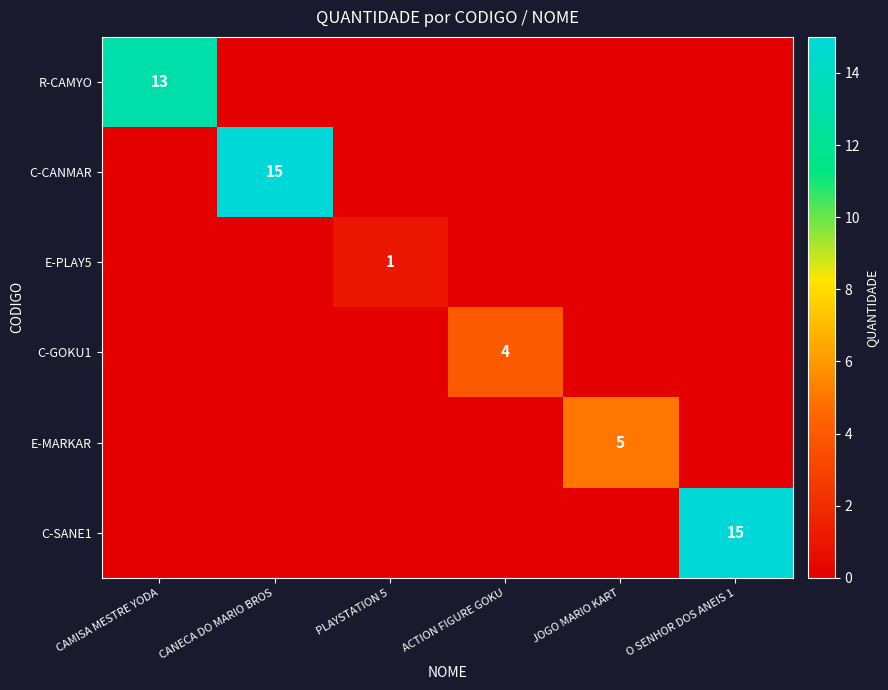

True or false: C-GOKU1 has a value of 2 at ACTION FIGURE GOKU.

False